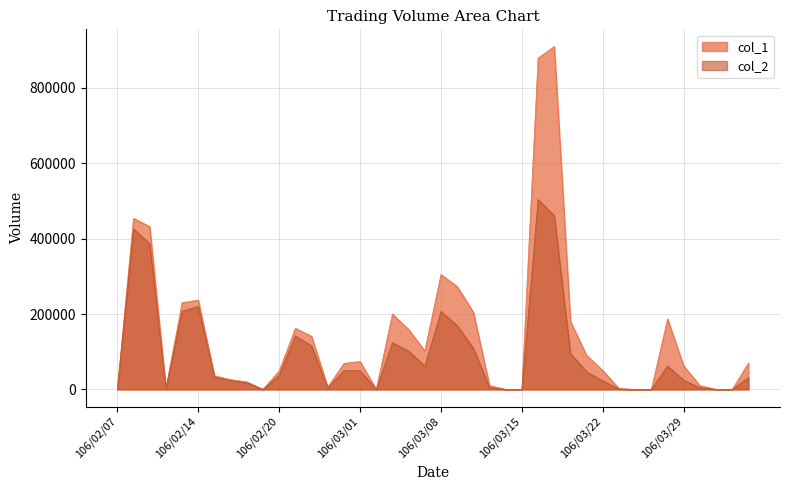

Reading left to right, extract all data points from this chart.

col_1: 106/02/07=0	106/02/08=454000	106/02/09=432000	106/02/10=2000	106/02/13=230000	106/02/14=237000	106/02/15=36000	106/02/16=26000	106/02/17=20000	106/02/18=0	106/02/20=49000	106/02/21=162000	106/02/22=141000	106/02/23=6000	106/02/24=69000	106/03/01=74000	106/03/02=0	106/03/03=200000	106/03/06=159000	106/03/07=102000	106/03/08=305000	106/03/09=273000	106/03/10=205000	106/03/13=10000	106/03/14=0	106/03/15=0	106/03/16=879000	106/03/17=910000	106/03/20=180000	106/03/21=90000	106/03/22=50000	106/03/23=2000	106/03/24=0	106/03/27=0	106/03/28=187000	106/03/29=62000	106/03/30=10000	106/03/31=0	106/04/05=0	106/04/06=70000
col_2: 106/02/07=0	106/02/08=426340	106/02/09=386140	106/02/10=1840	106/02/13=207580	106/02/14=219920	106/02/15=33280	106/02/16=23270	106/02/17=17200	106/02/18=0	106/02/20=37730	106/02/21=141990	106/02/22=115500	106/02/23=4270	106/02/24=49680	106/03/01=49830	106/03/02=0	106/03/03=124000	106/03/06=101680	106/03/07=62200	106/03/08=206790	106/03/09=169230	106/03/10=109610	106/03/13=4900	106/03/14=0	106/03/15=0	106/03/16=503760	106/03/17=461080	106/03/20=95400	106/03/21=46700	106/03/22=22500	106/03/23=920	106/03/24=0	106/03/27=0	106/03/28=62220	106/03/29=24320	106/03/30=4500	106/03/31=0	106/04/05=0	106/04/06=31500